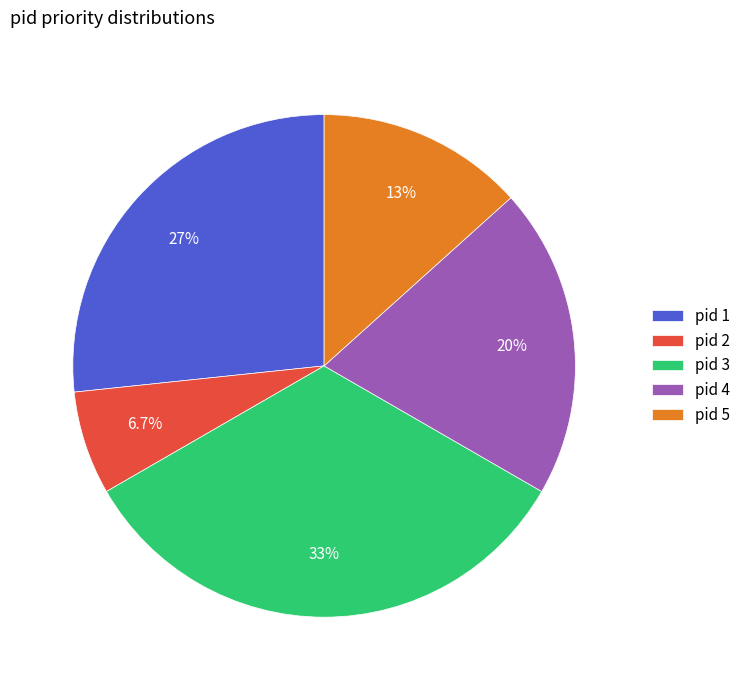

Is there a majority slice in this chart?

No